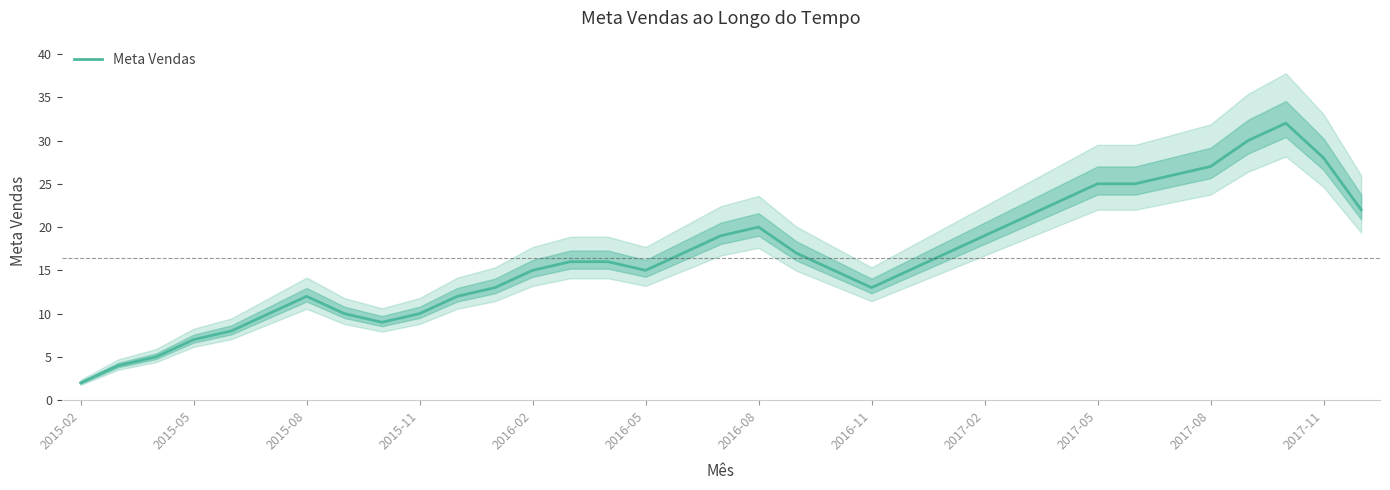

Is it true that Meta Vendas equals 15 at 2016-05?

True